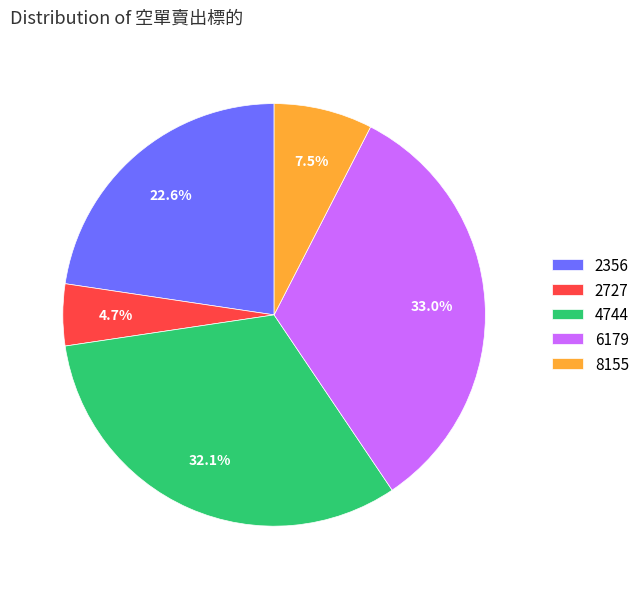

What is the ratio of the value at 6179 to the value at 4744?

1.0